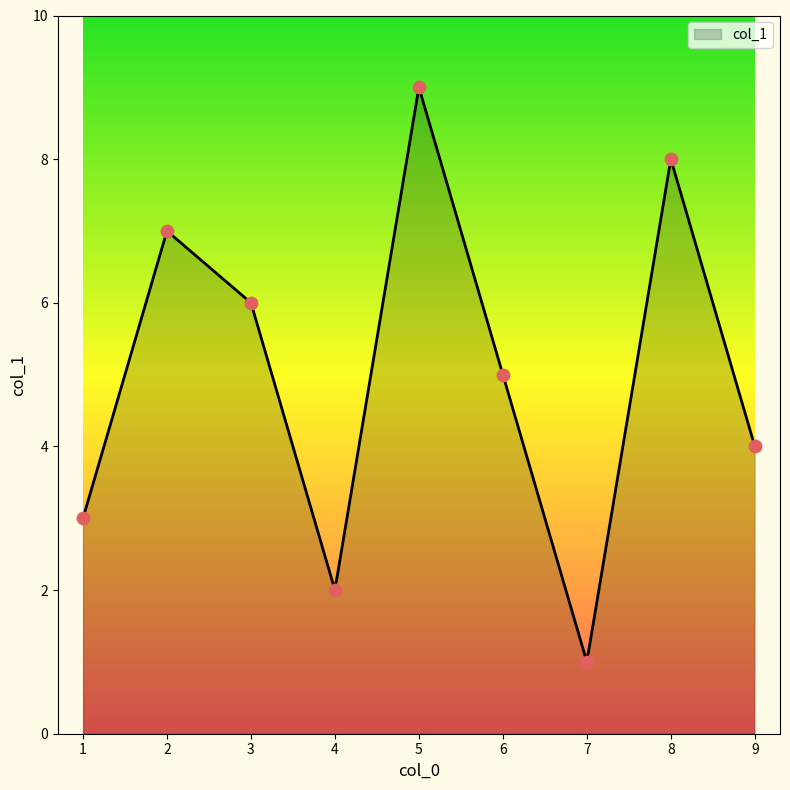

Between 3 and 6, which is larger?

3